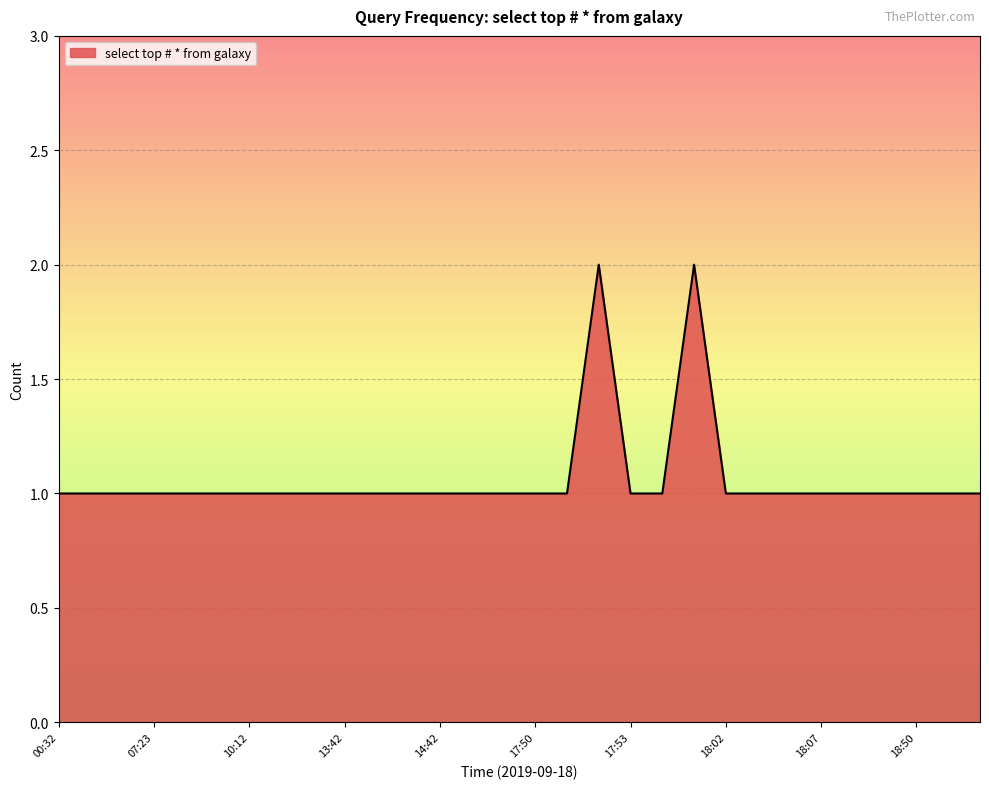

Is this an area chart (filled region under the line)?

Yes